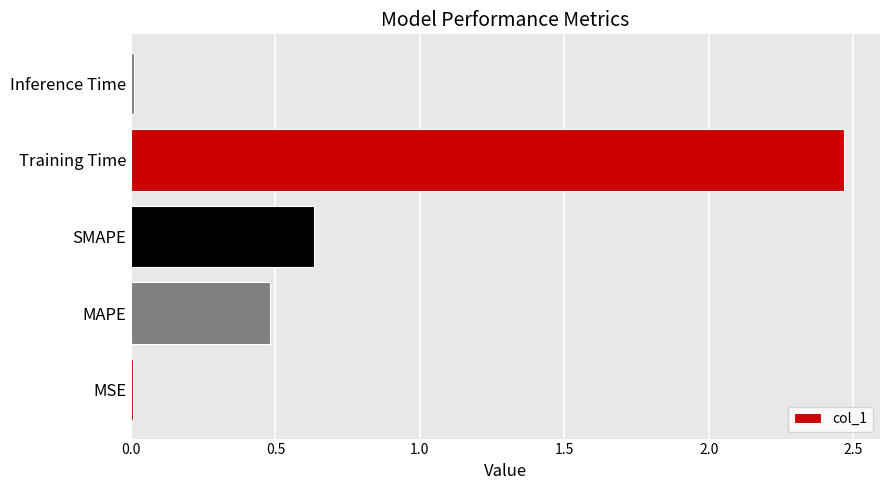

What is the change in value from MAPE to Training Time?

+2.0